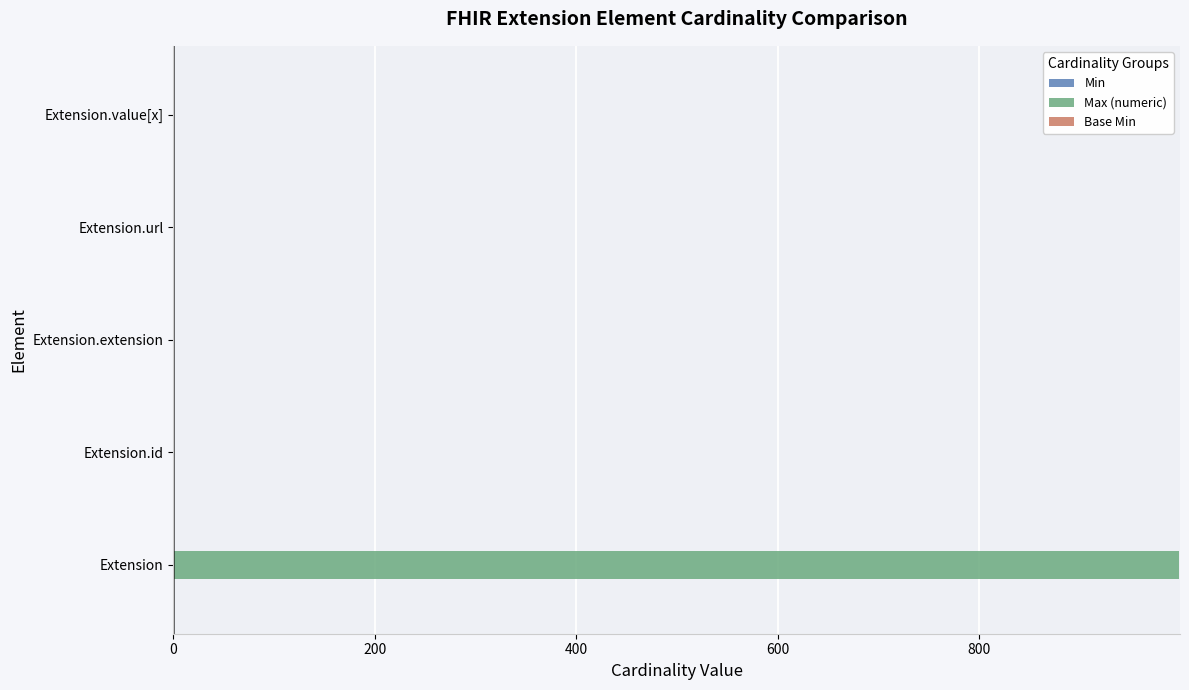

What is the total value across all series at Extension?

999